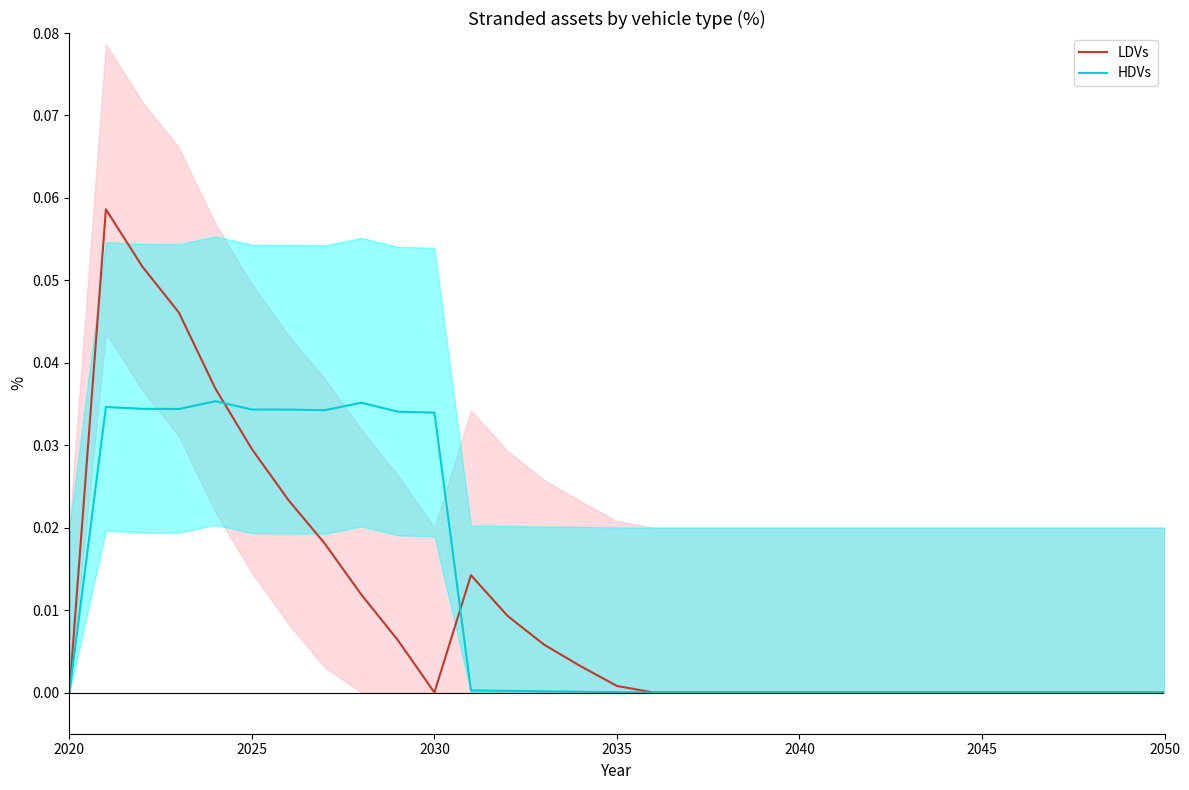

At which label is HDVs closest to 0?

2020